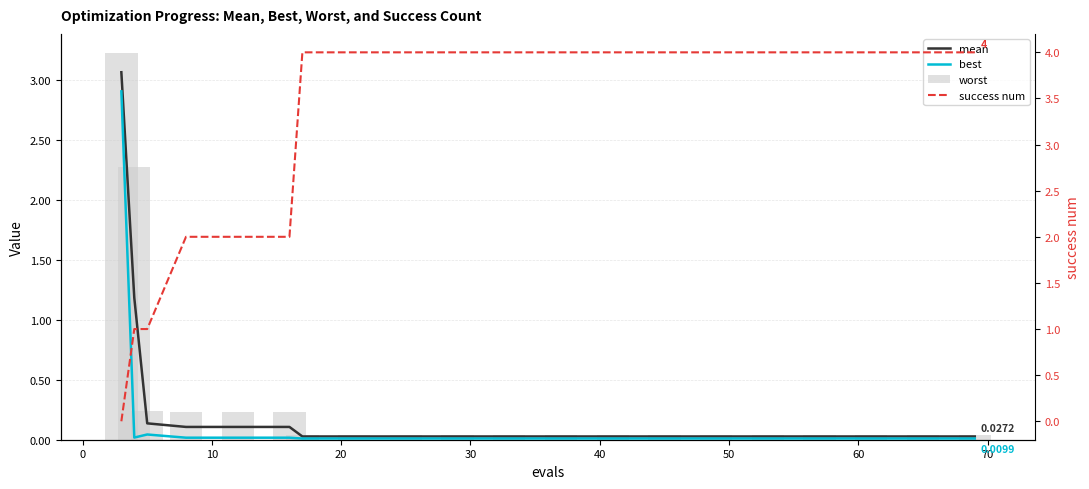

Are the bars grouped side by side (vs. stacked)?

Yes